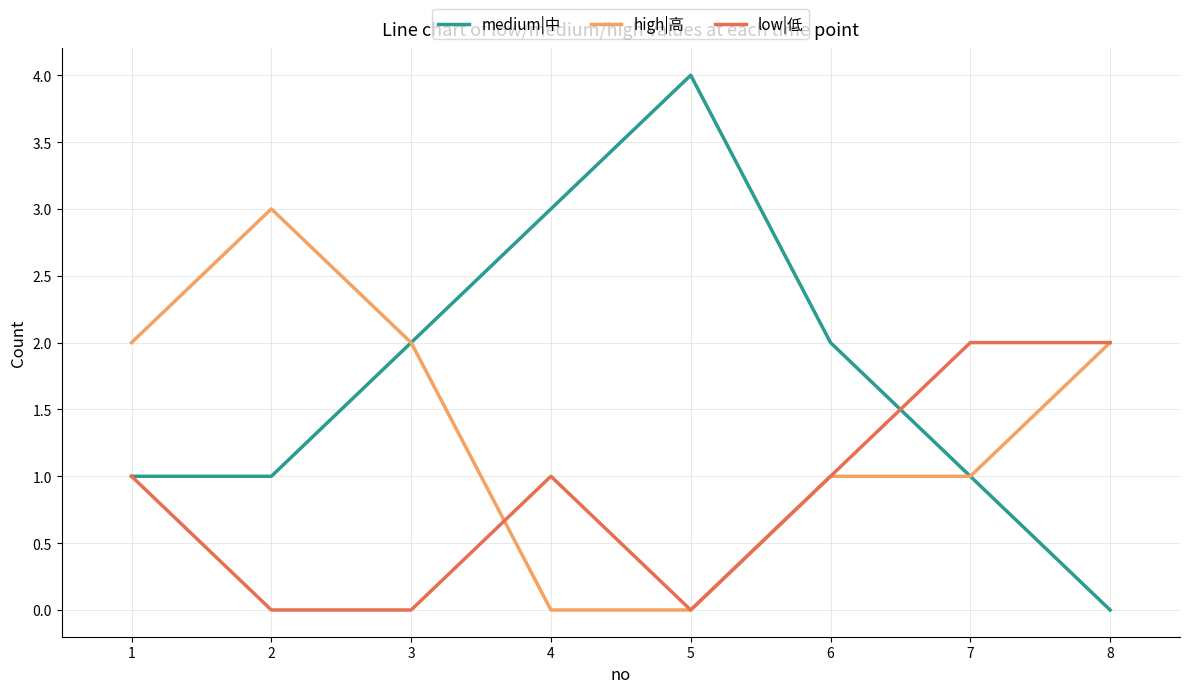

Is the value of high|高 at 2 greater than the value of low|低 at 1?

Yes